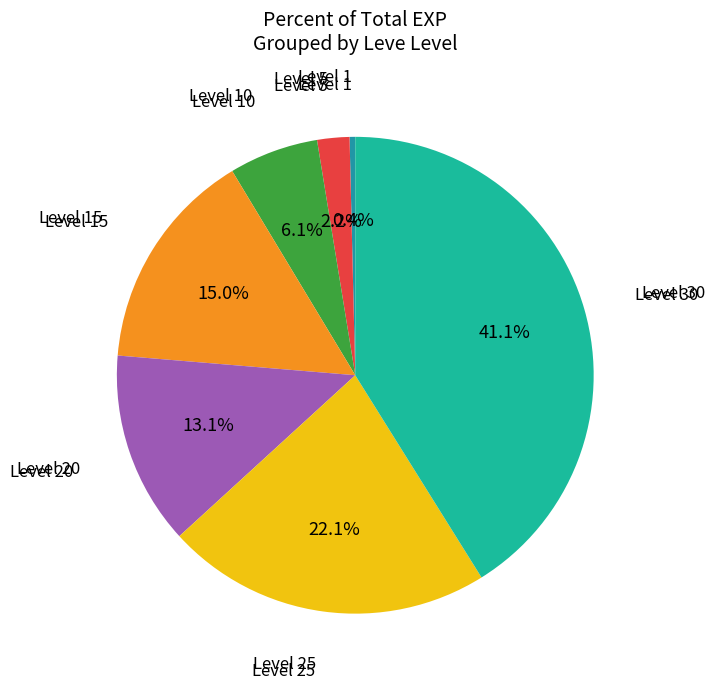

How many slices are in this pie chart?

7